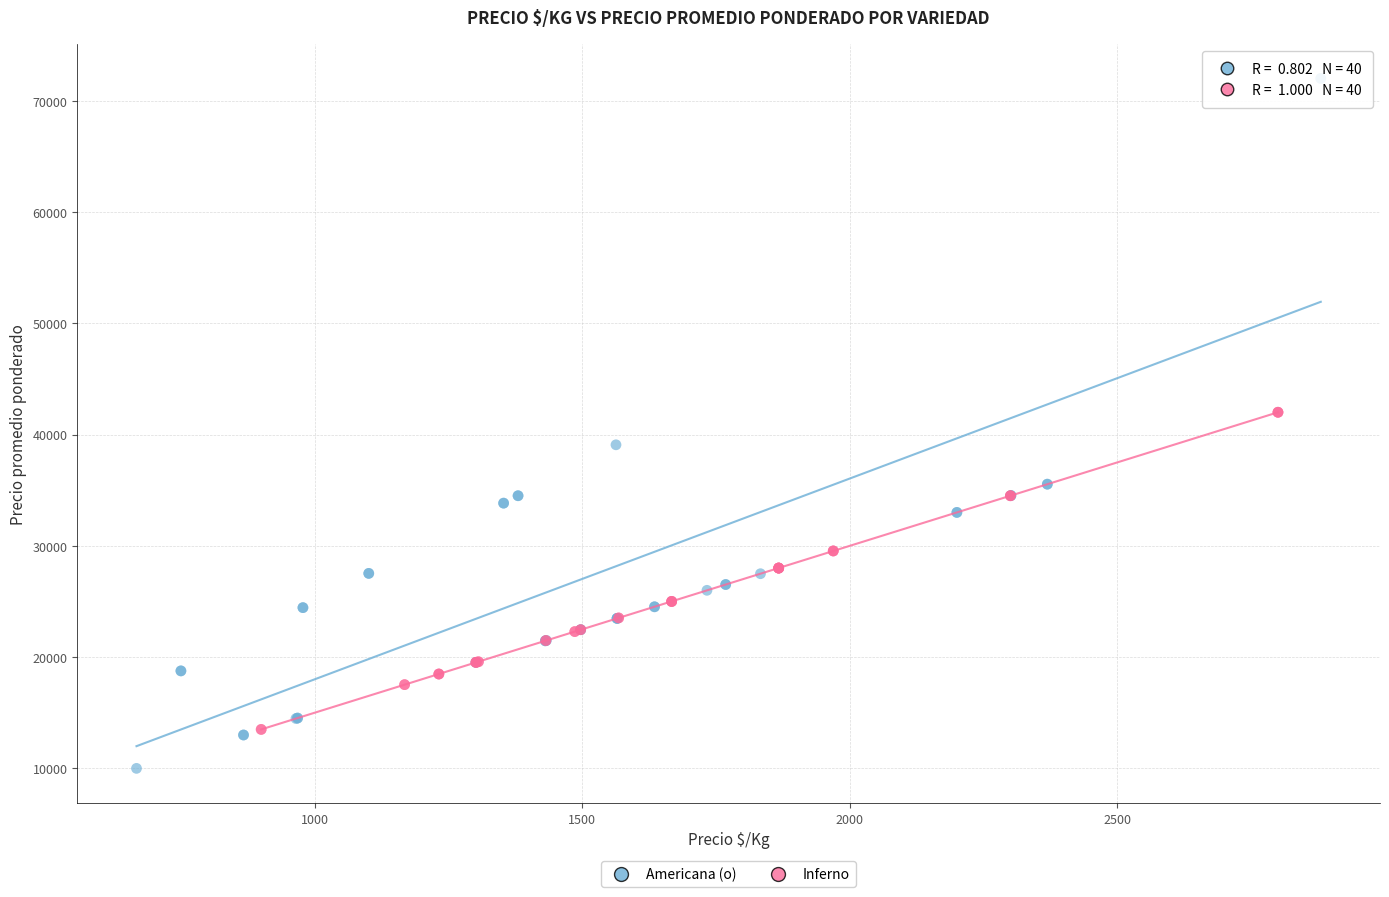

Which series reaches the maximum Y coordinate?

Americana (o)